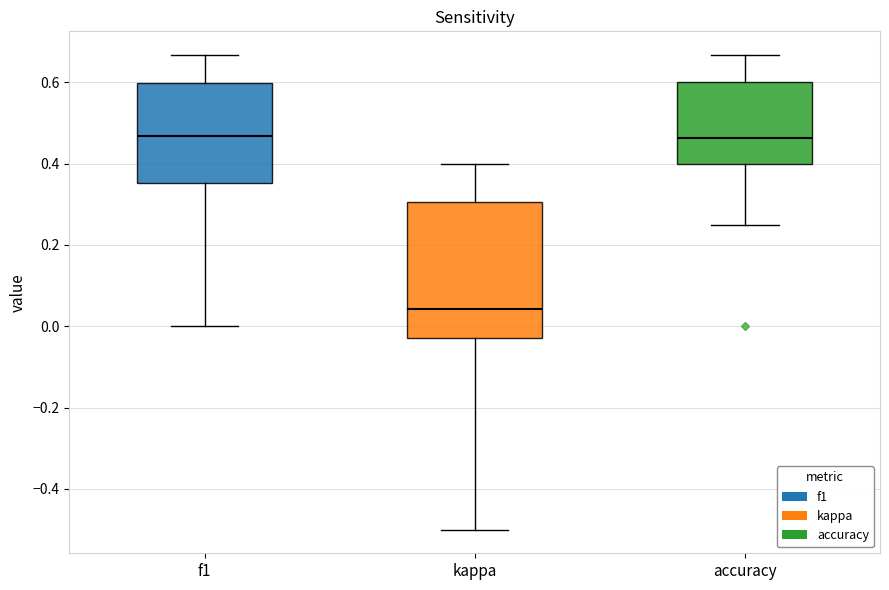

Reading left to right, read every box against the y-axis: the position of its median line, the range the box covers, and the ends of its whiskers. The values are not printed on the chart, so give them approximately, as read against the axis.

f1: median 0.46, box 0.36 to 0.60, whiskers 0.00 to 0.66
kappa: median 0.04, box -0.02 to 0.30, whiskers -0.50 to 0.40
accuracy: median 0.46, box 0.40 to 0.60, whiskers 0.26 to 0.66